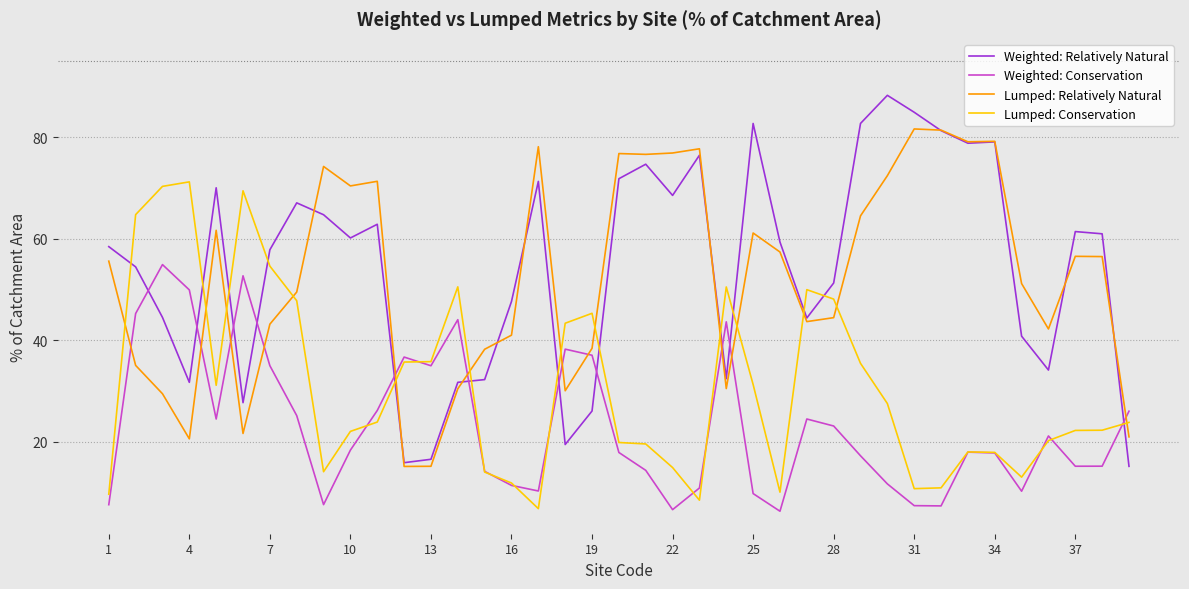

True or false: Lumped: Relatively Natural and Lumped: Conservation cross at least once.

True